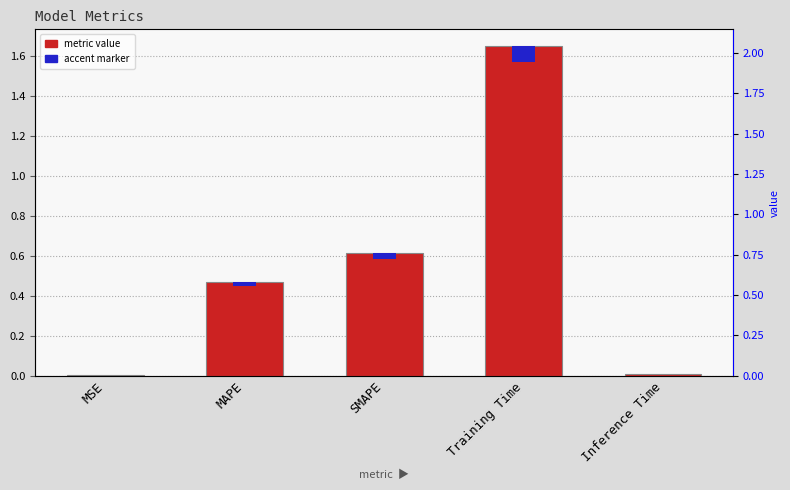

Reading right to left, what are all the values shown in this chart?

Inference Time=0.0	Training Time=1.7	SMAPE=0.6	MAPE=0.5	MSE=0.0